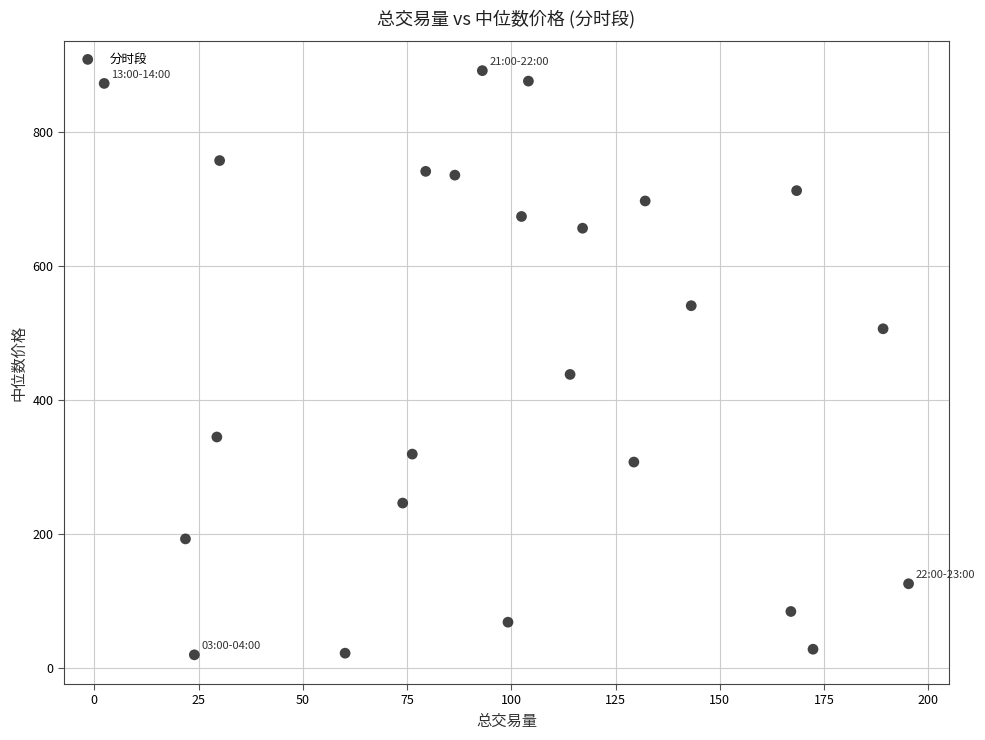

What is the range of Y values (max minus min)?

872.7